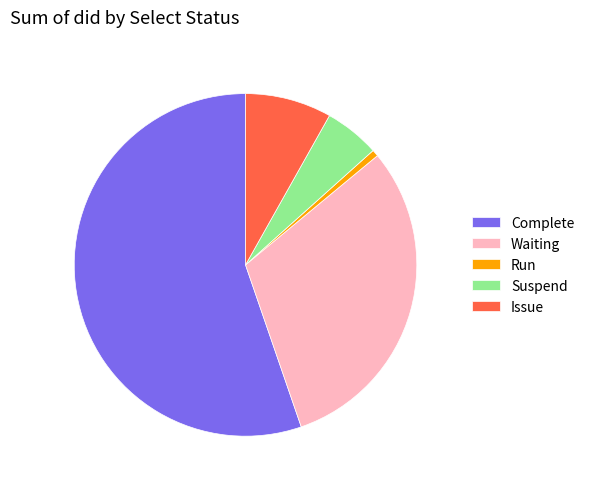

What is the largest slice in the pie chart?

Complete